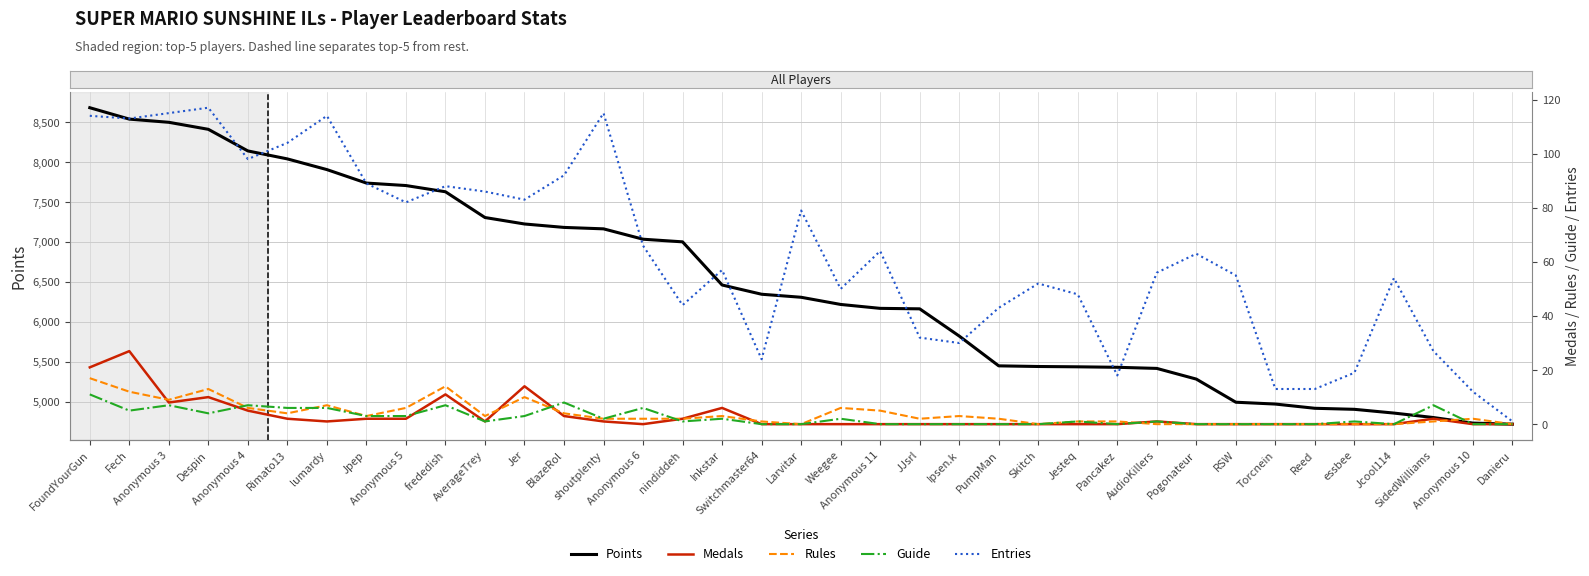

True or false: Points and Medals intersect in this chart.

False